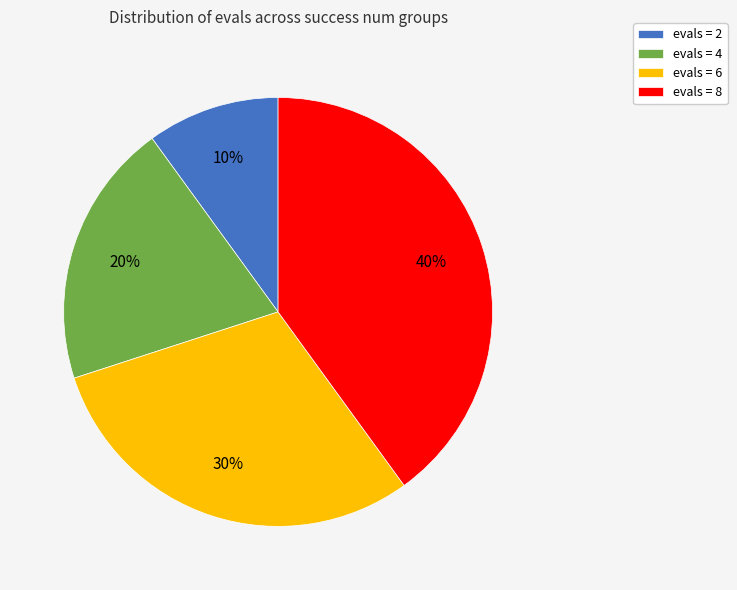

True or false: evals = 6 accounts for 30% of the total.

True